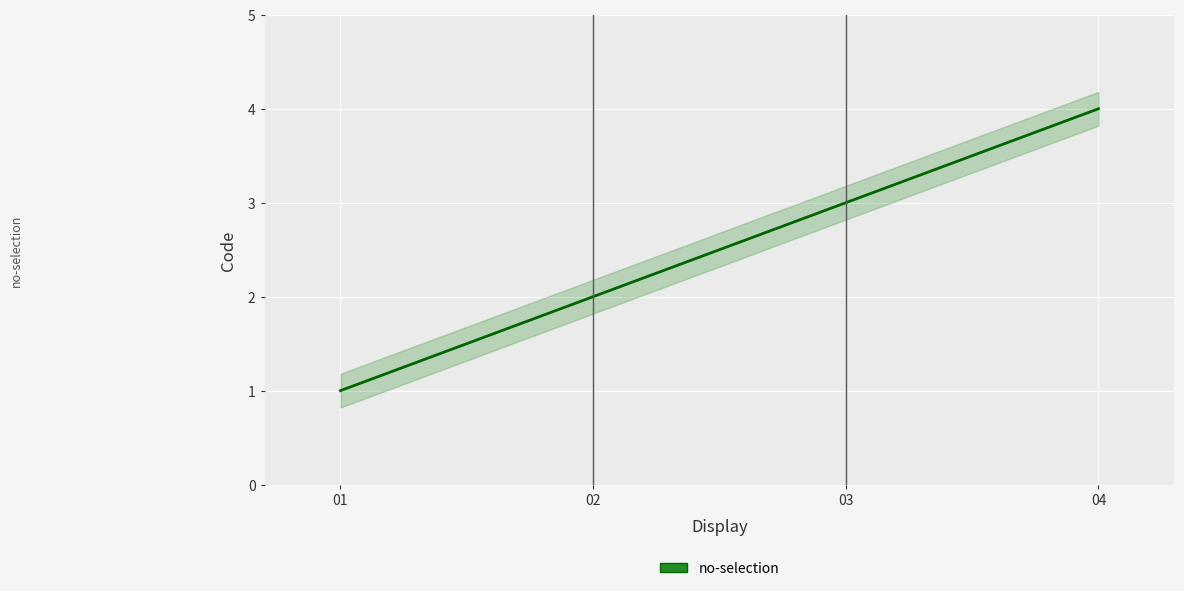

At which category does the chart reach its peak across all series?

04